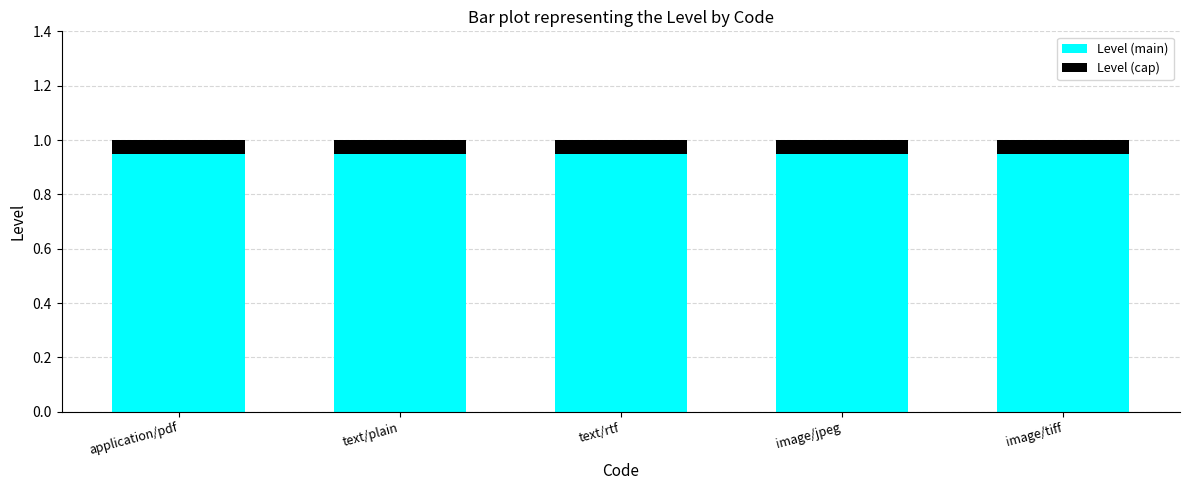

The value of Level (main) at text/plain is 0.3. True or false?

False